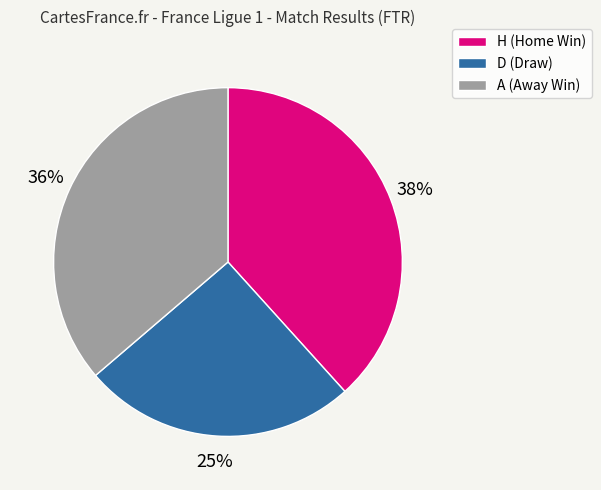

Is it true that H is 38% of the pie?

True